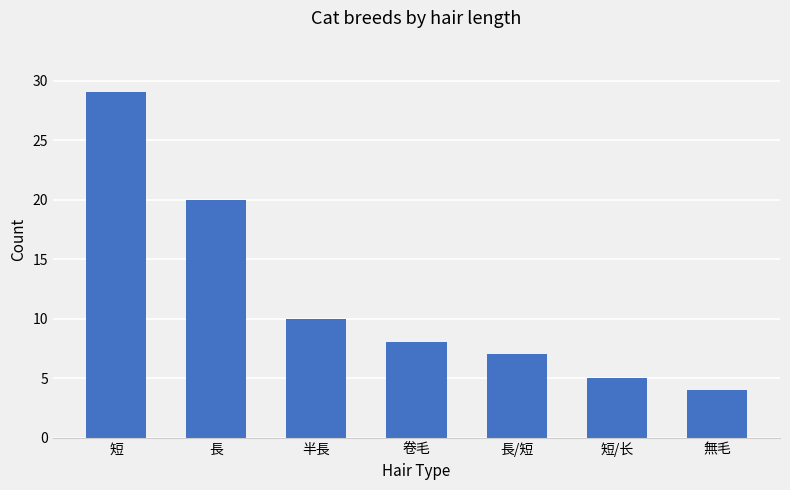

What is the smallest value displayed?

4